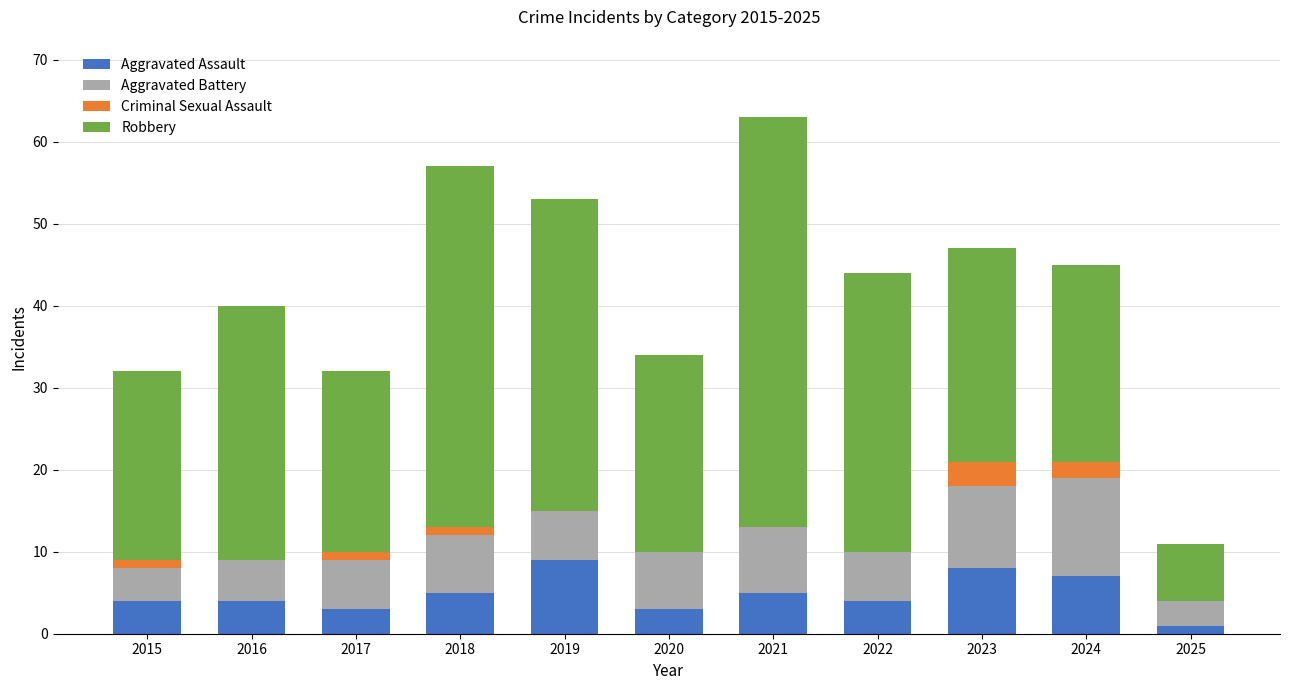

What is the maximum value for Aggravated Assault?

9